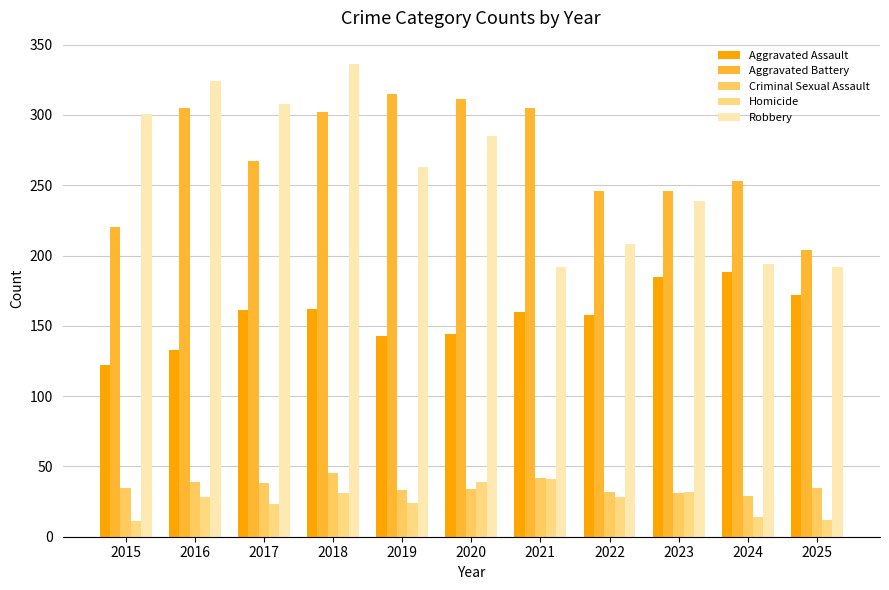

True or false: Robbery has a value of 120 at 2021.

False